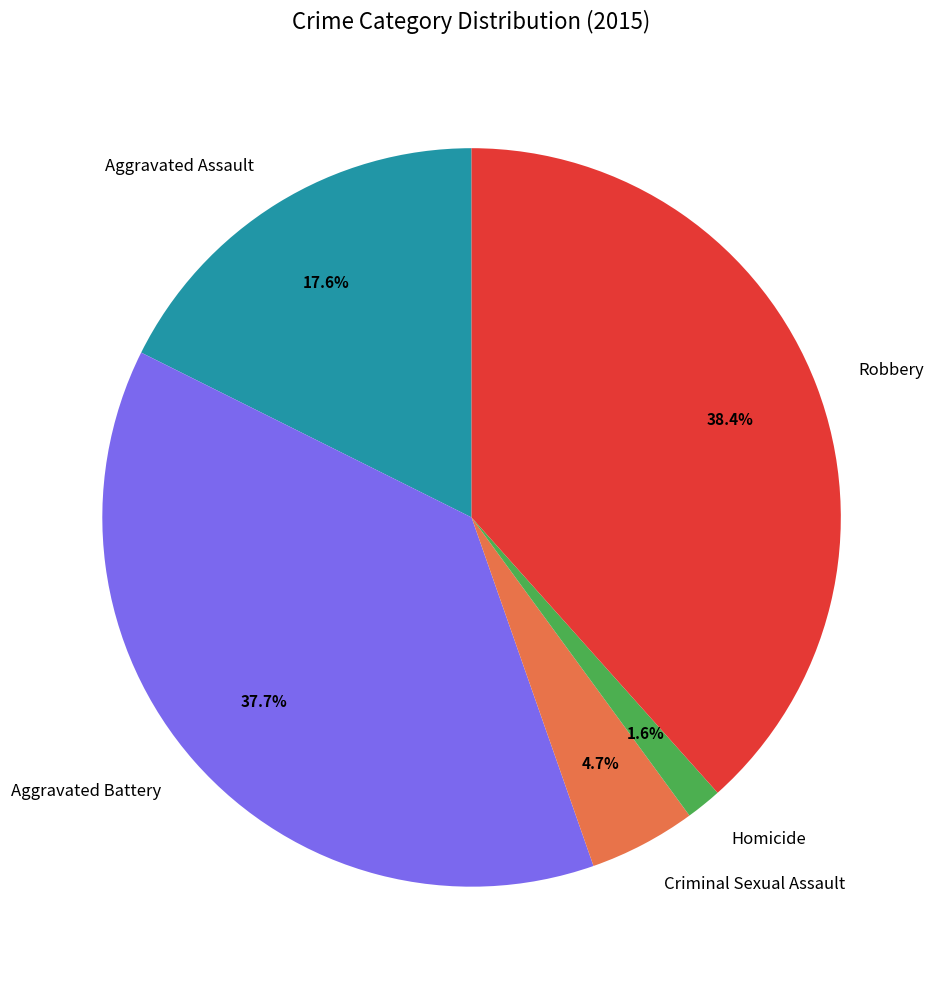

Is it true that Aggravated Battery is 38% of the pie?

True